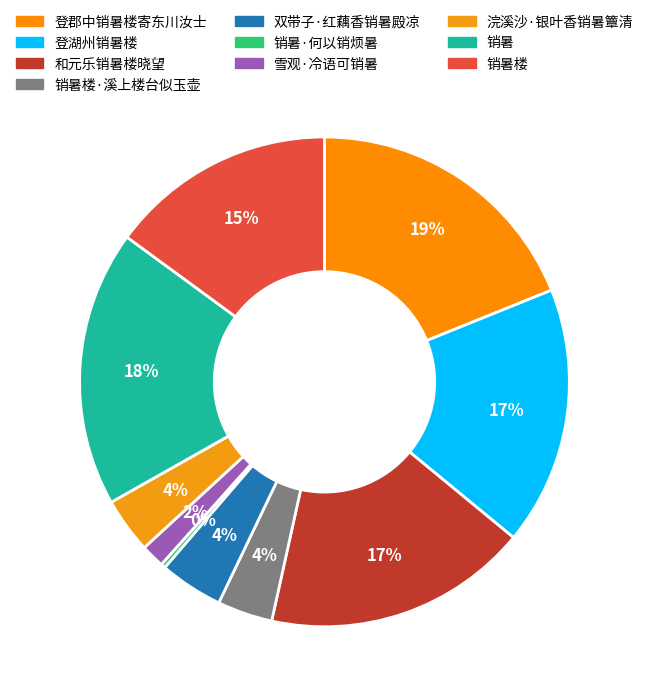

Is there any slice that represents more than half of the pie?

No